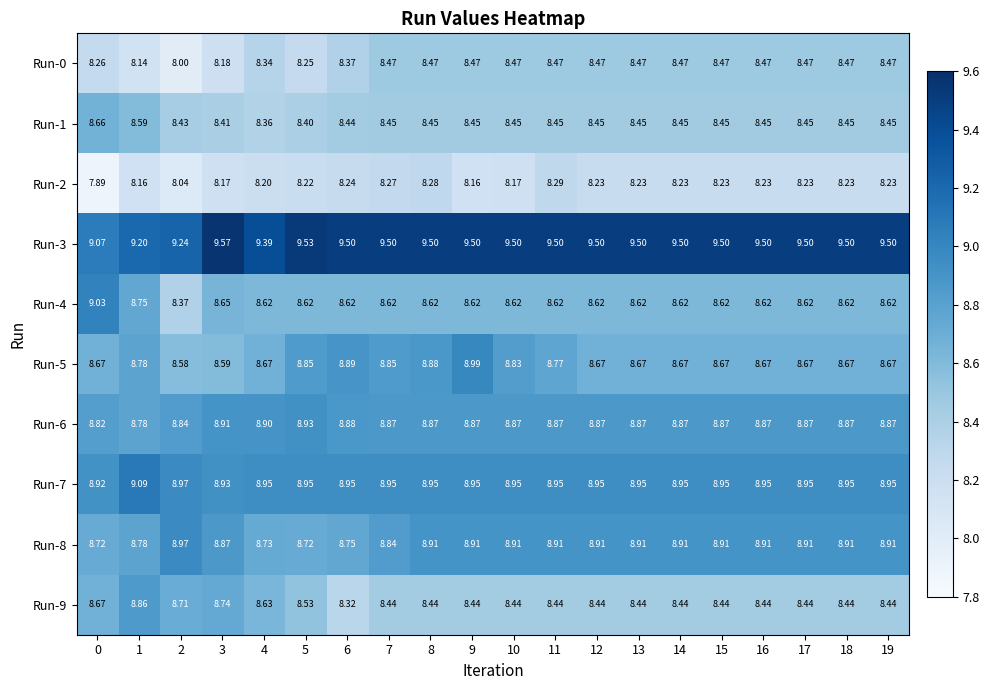

Count the number of categories in the chart.

20